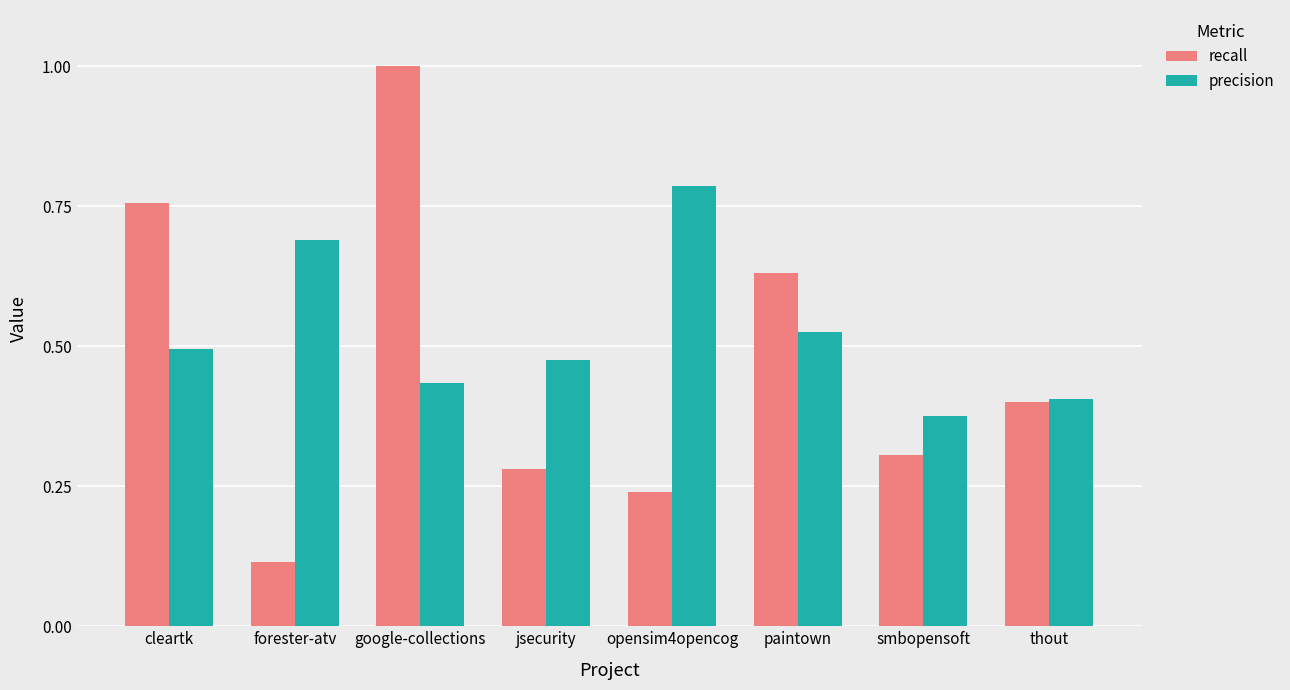

At how many categories does at least one series exceed 0?

8